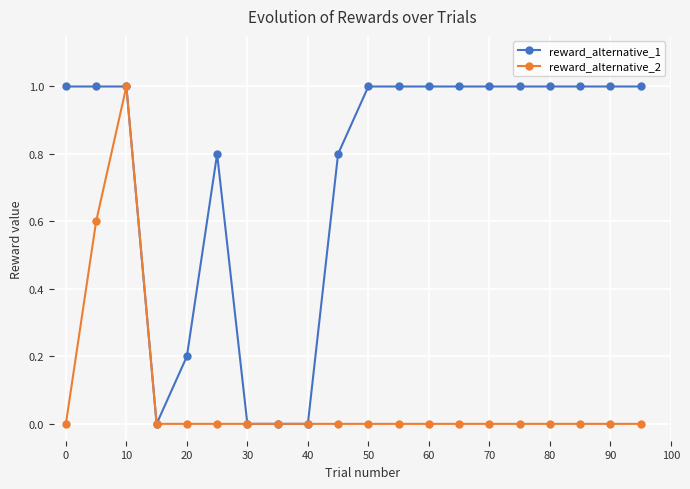

Rank the series by their average value, from highest to lowest.

reward_alternative_1, reward_alternative_2